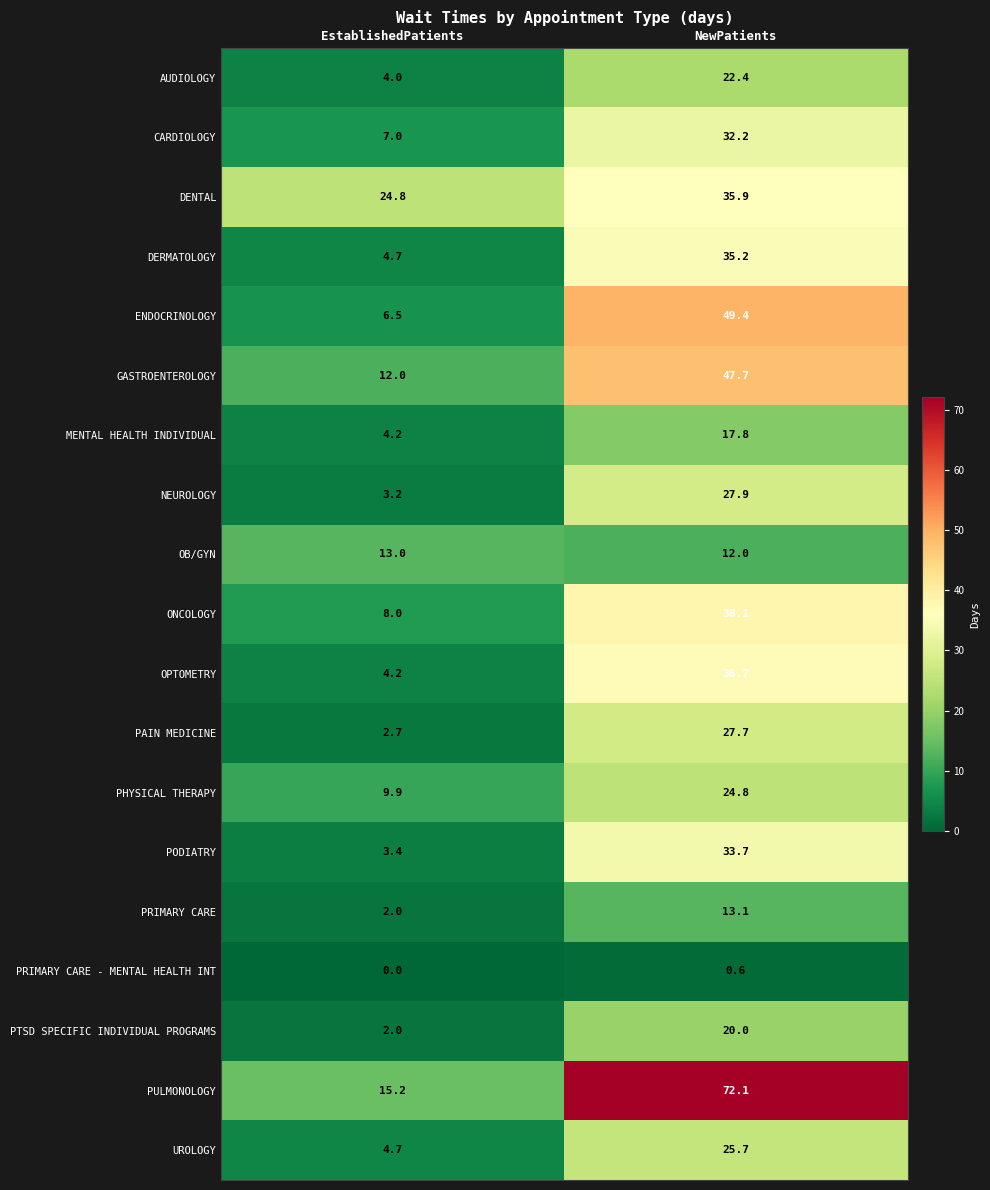

How many values in the DERMATOLOGY series exceed 35?

1